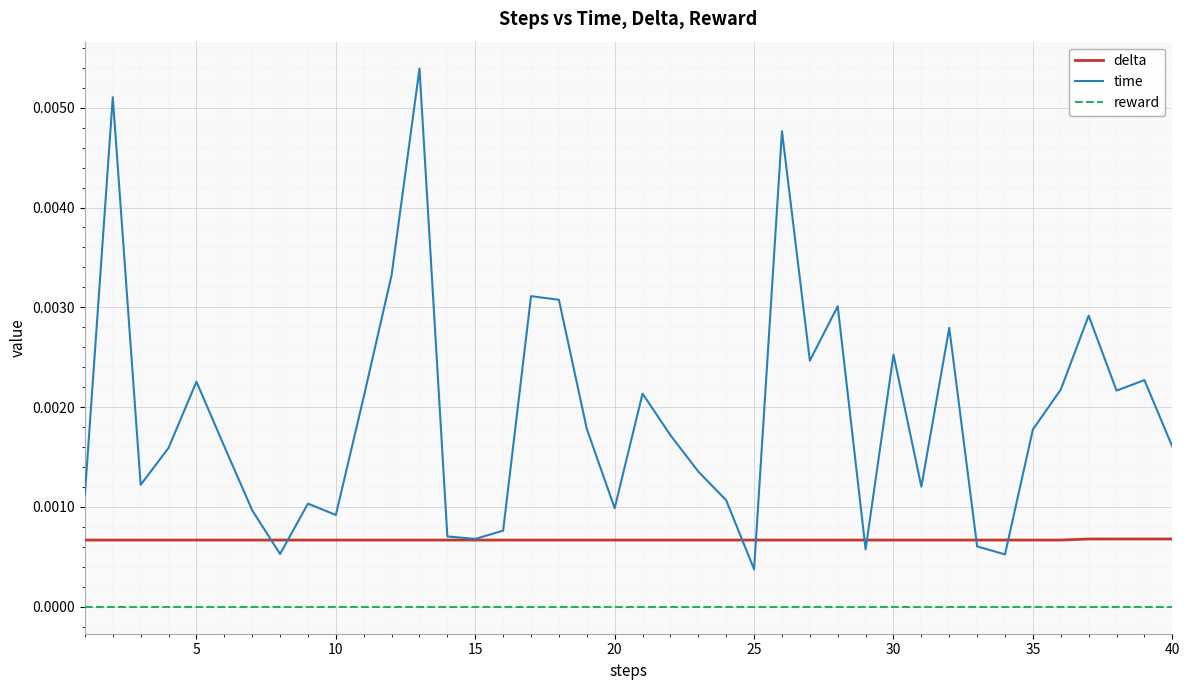

How many categories are shown in the chart?

40